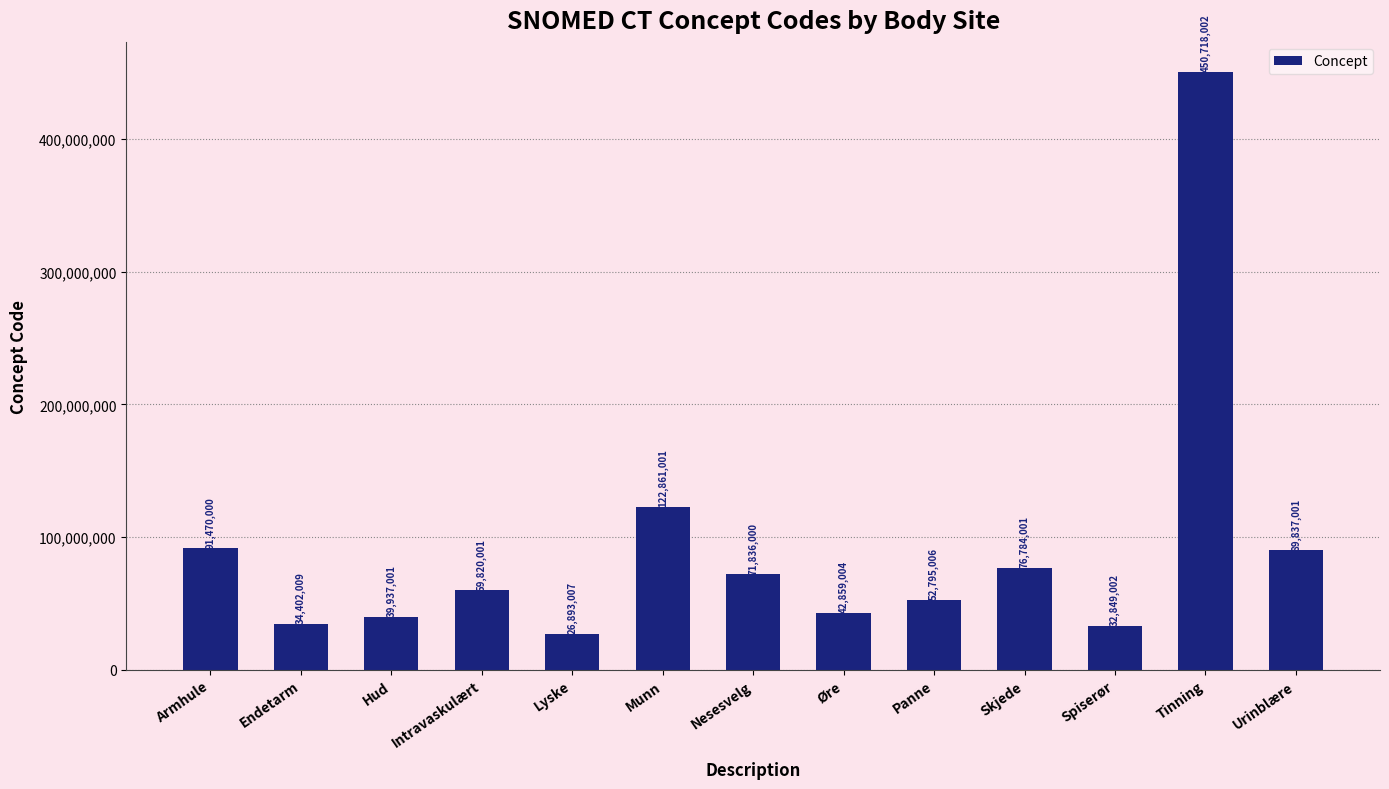

Which category has the highest value across all series?

Tinning